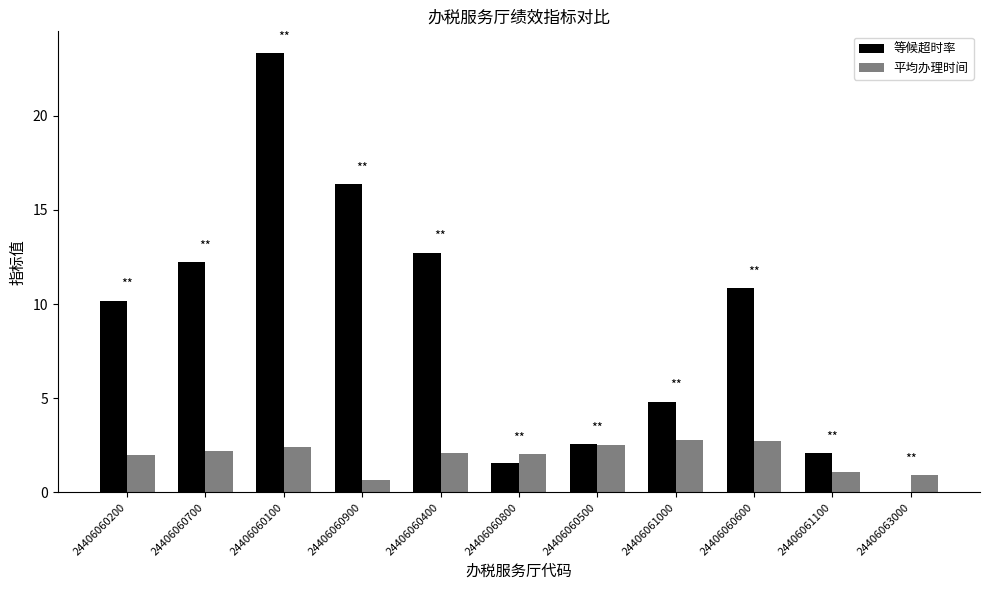

Between 24406060100 and 24406061100, which series saw the biggest shift?

等候超时率